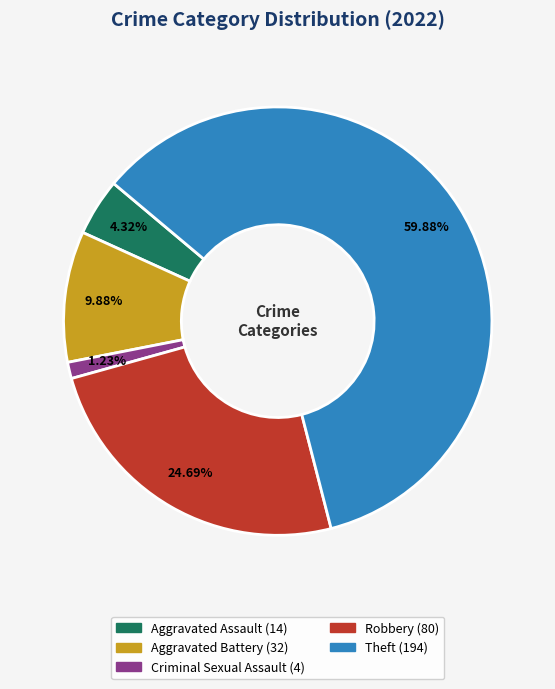

What is the smallest slice in the pie chart?

Criminal Sexual Assault